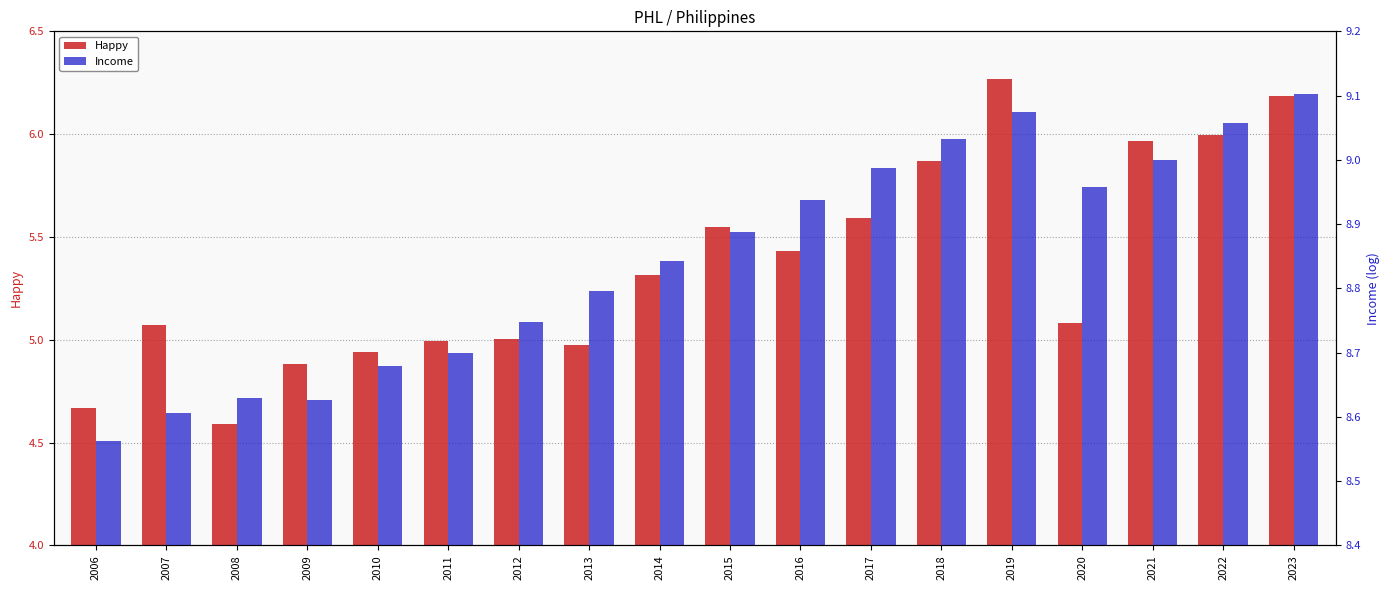

Which series changed the most between 2021 and 2022?

Income